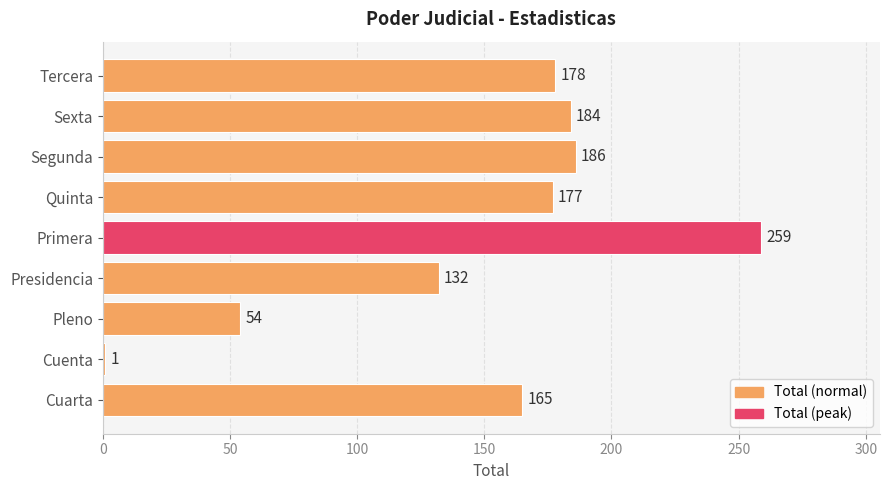

How many data points does each series have?

9